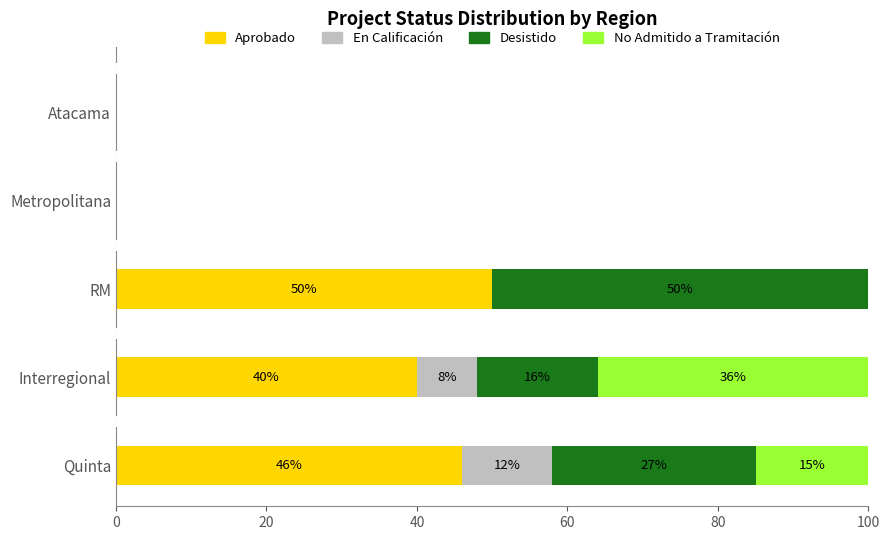

What is the sum of all Aprobado values?

136